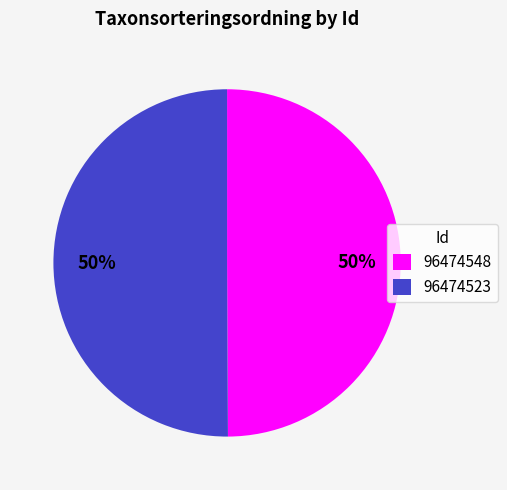

The 96474548 slice represents 37% of the pie. True or false?

False